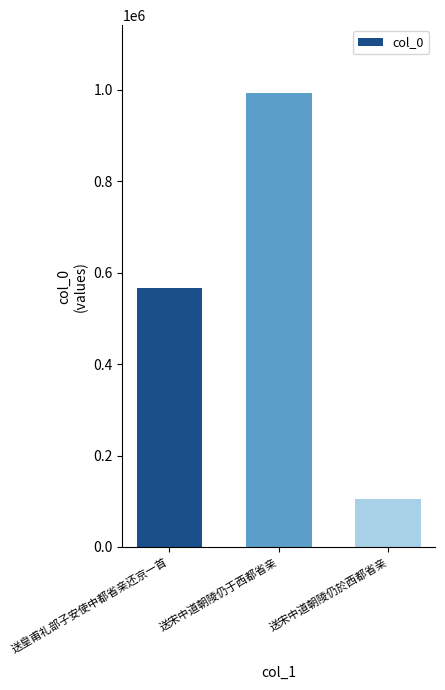

List the labels in order of value, largest first.

送宋中道朝陵仍于西都省亲, 送皇甫礼部子安使中都省亲还京一首, 送宋中道朝陵仍於西都省亲